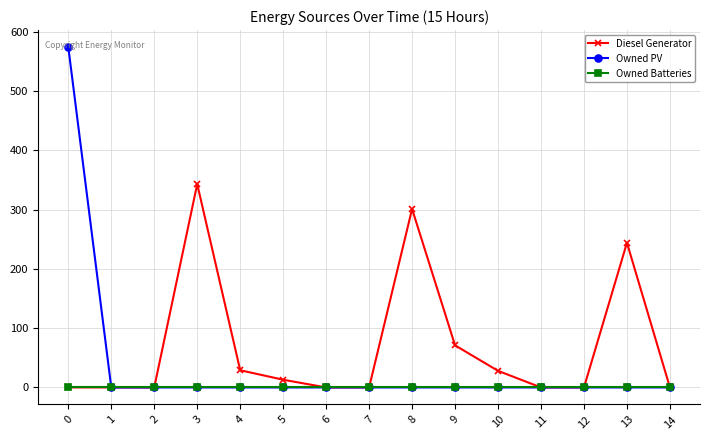

Count the number of data series in this chart.

3